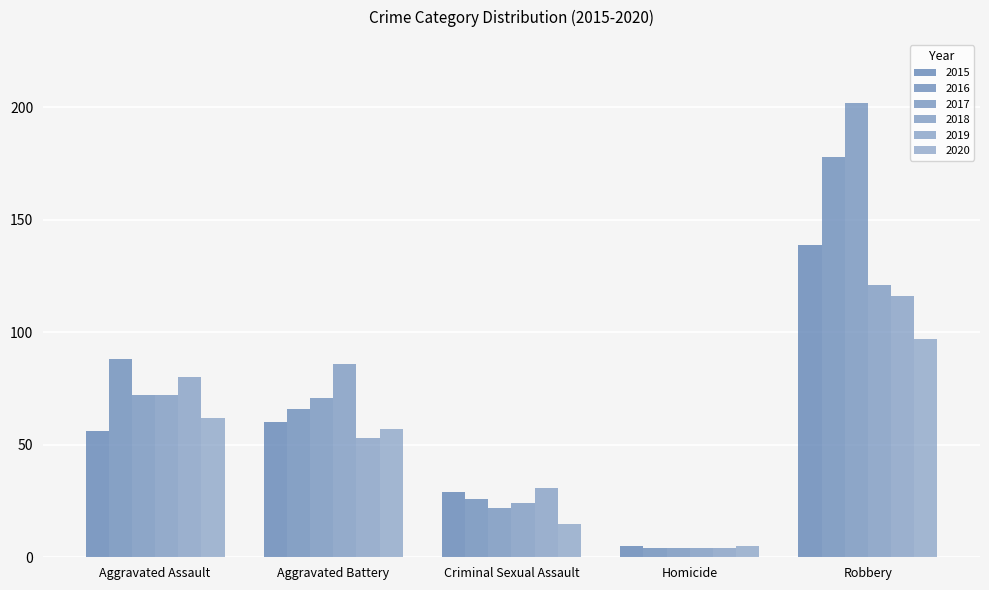

What is the value of the 2019 bar at the 1st from the left?

80